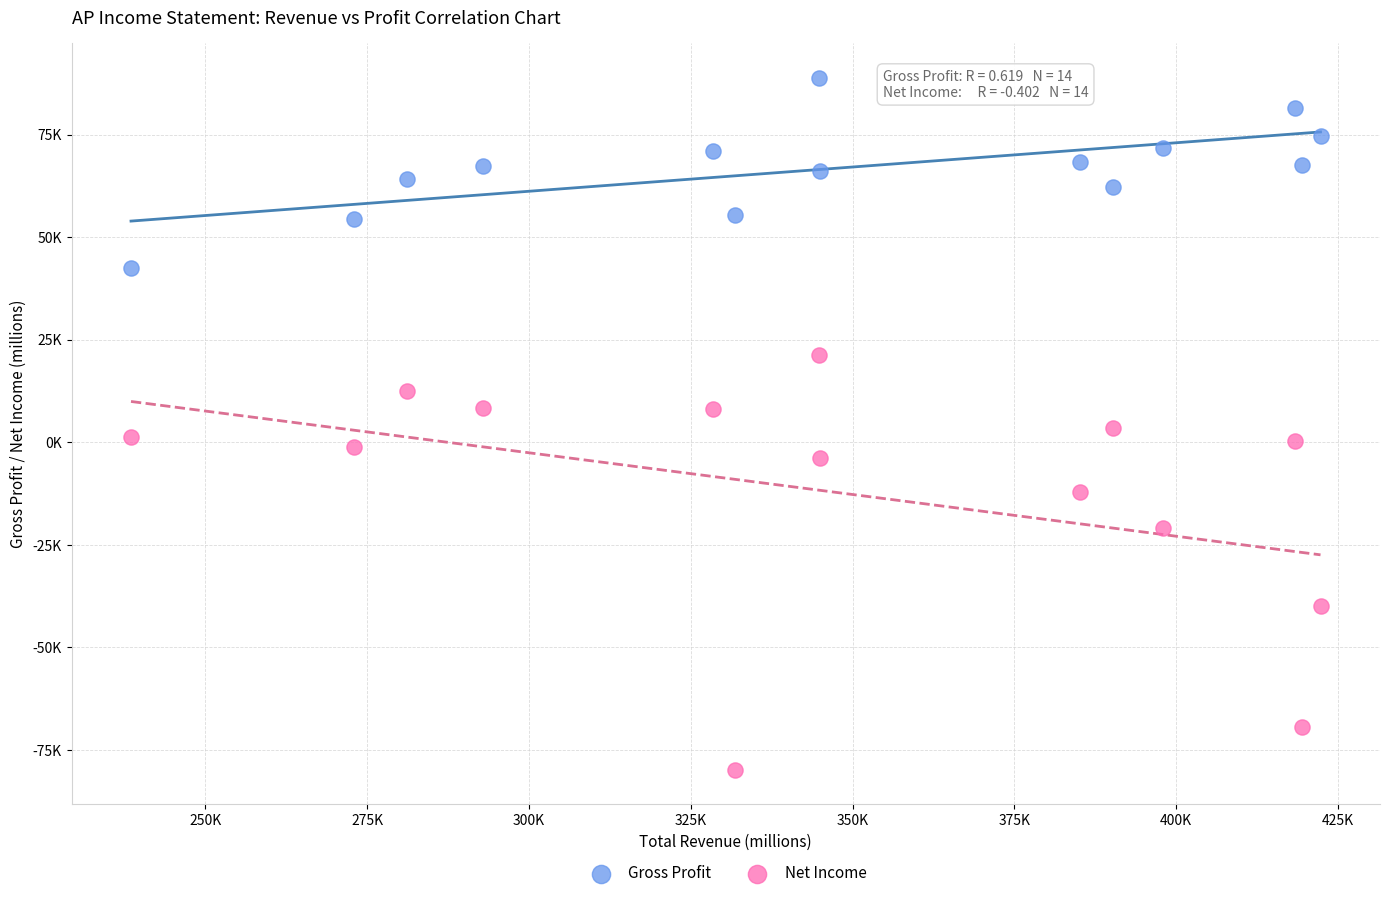

Which series contains the lowest Y value?

Net Income